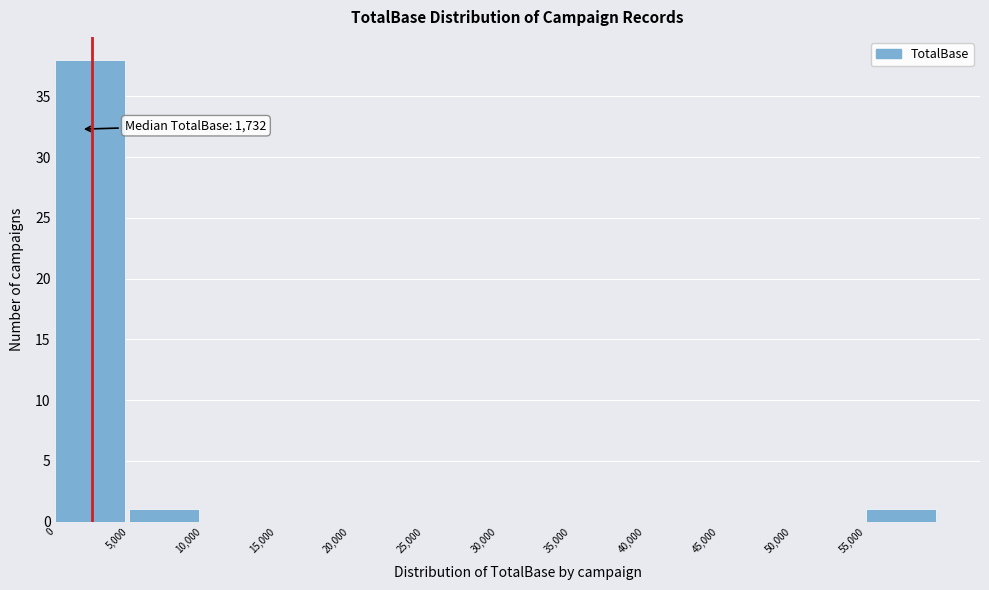

Which range on the x-axis has the tallest bar?

0 to 5000